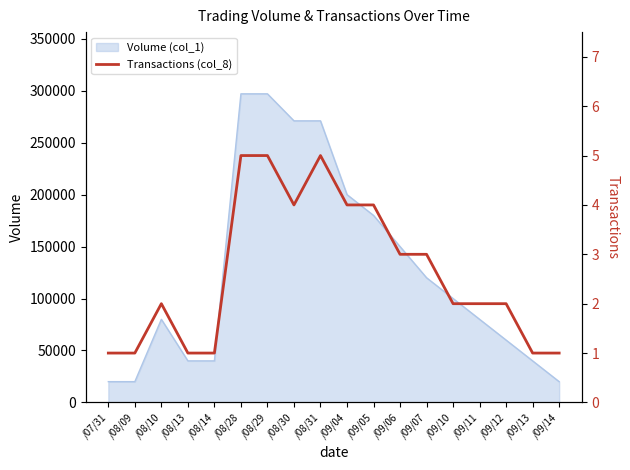

What is the difference between the values at /09/07 and /08/31?

2